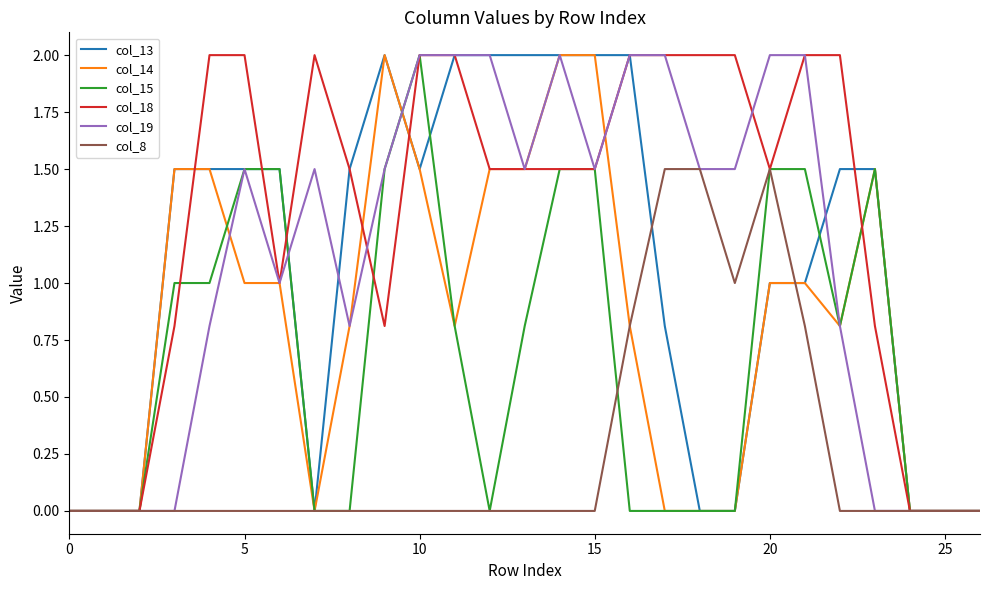

Count the number of data series in this chart.

6